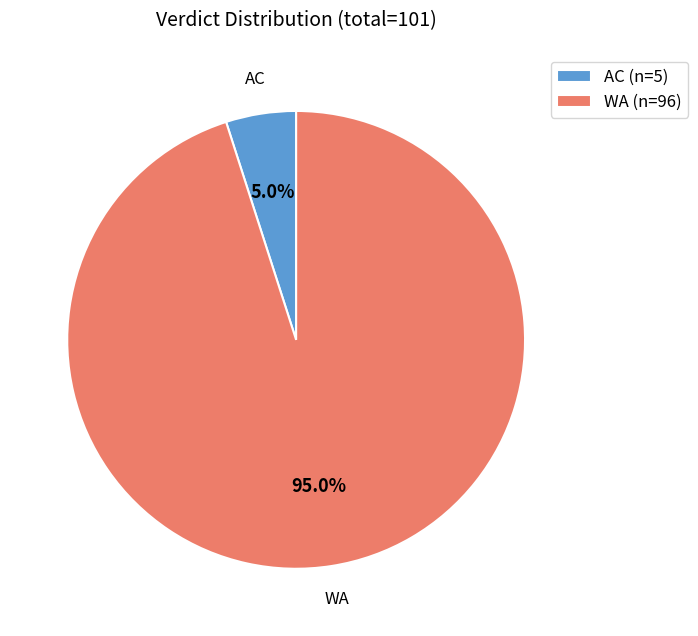

Is it true that WA is 95% of the pie?

True